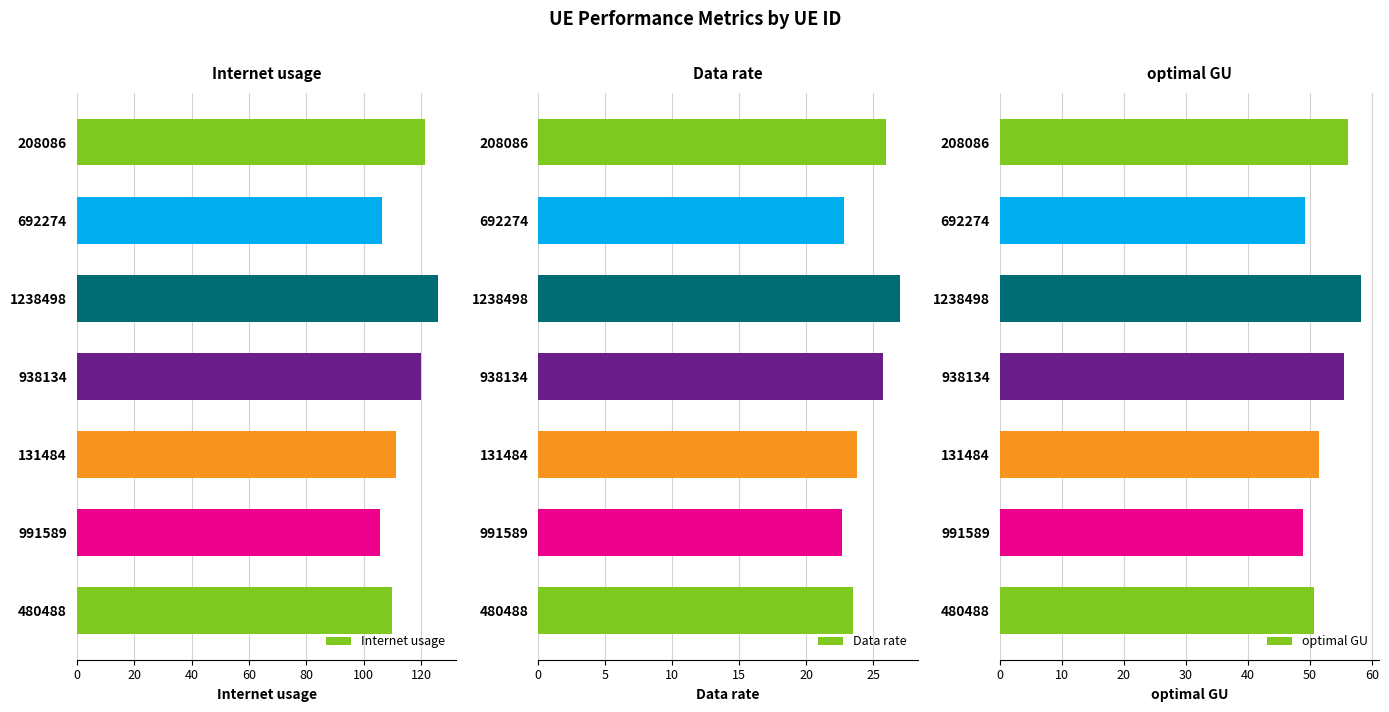

What is the sum of the Data rate values at 692274 and 938134?

48.5